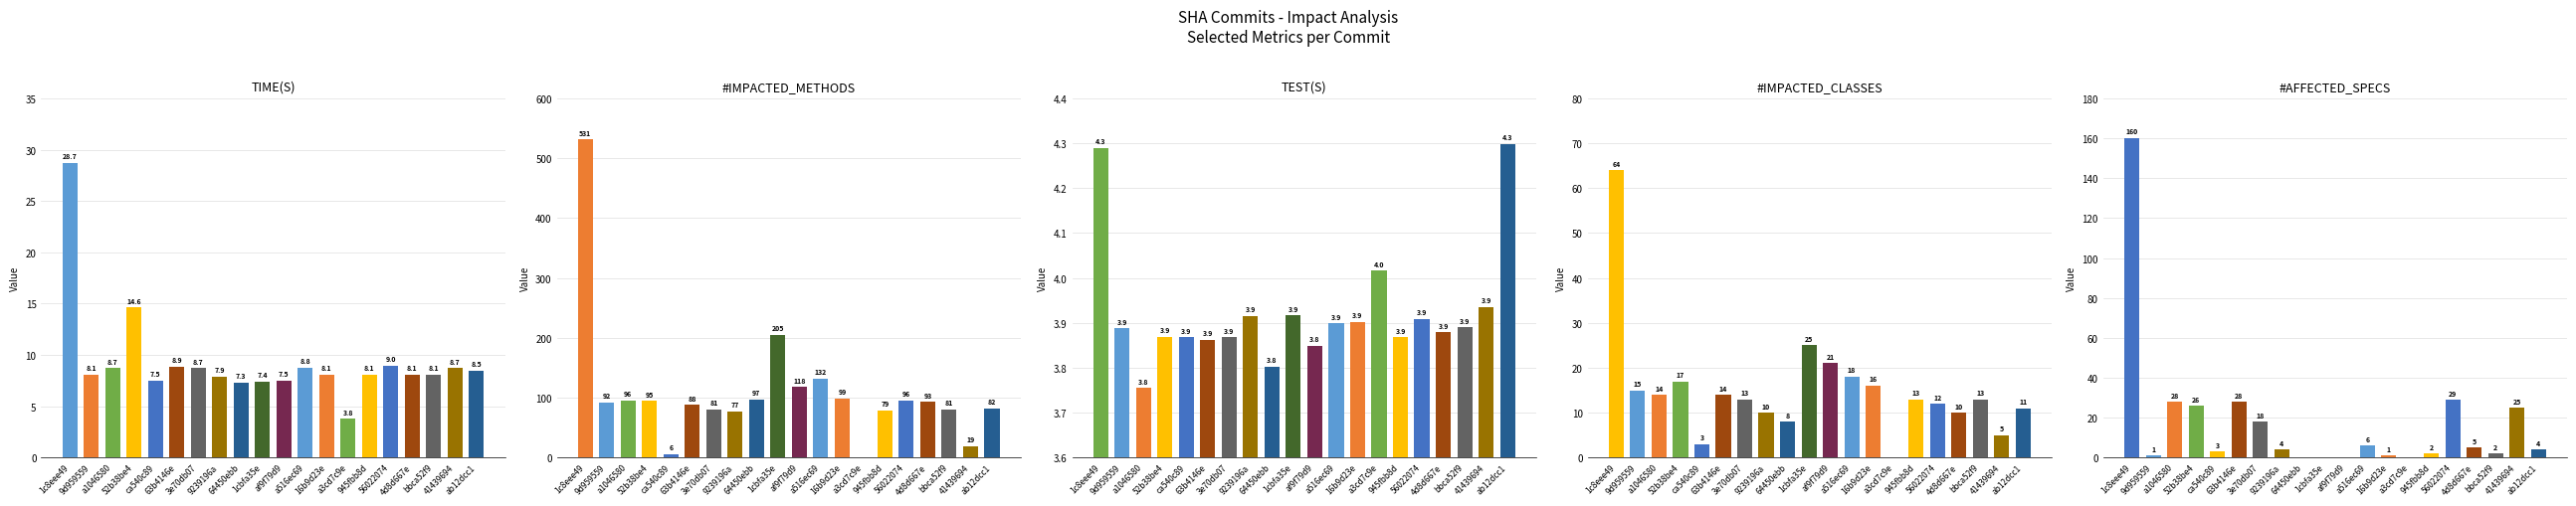

Which series has the largest range (max minus min)?

#IMPACTED_METHODS